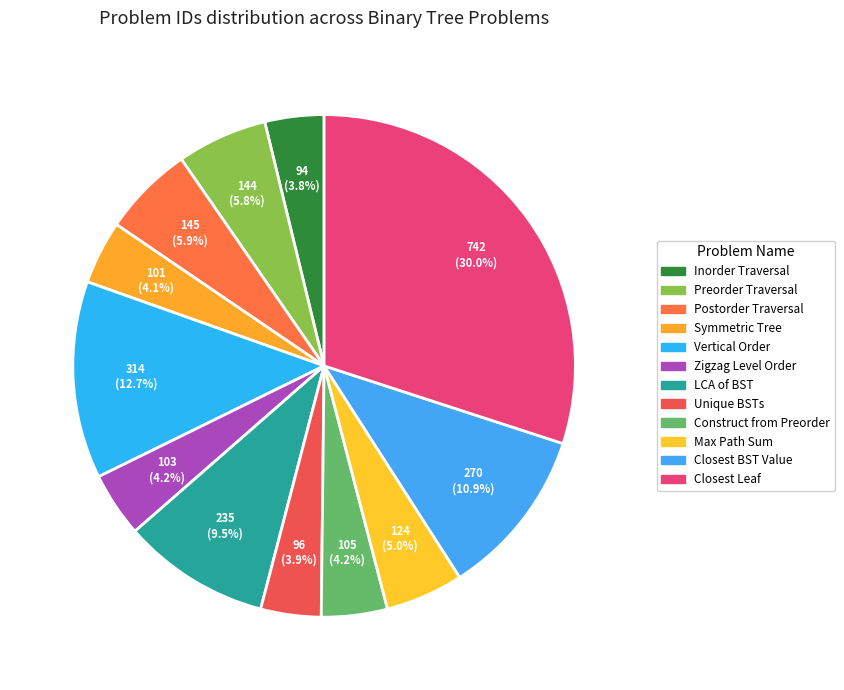

Count the number of slices in the pie.

12